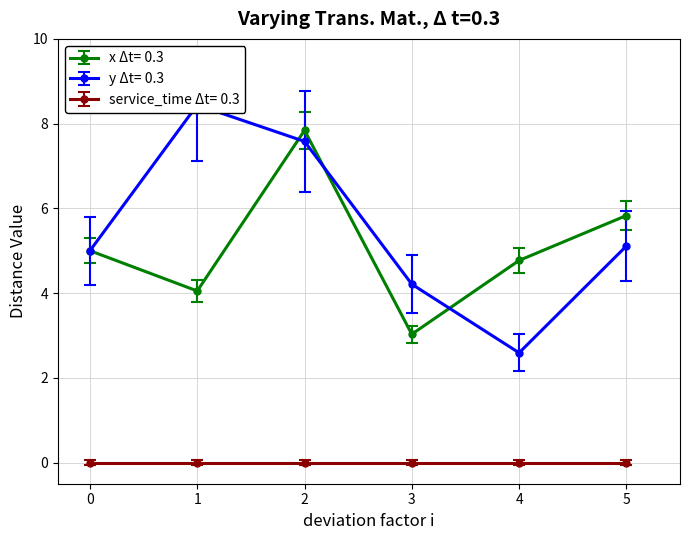

True or false: y has a value of 8.4 at 1.

True